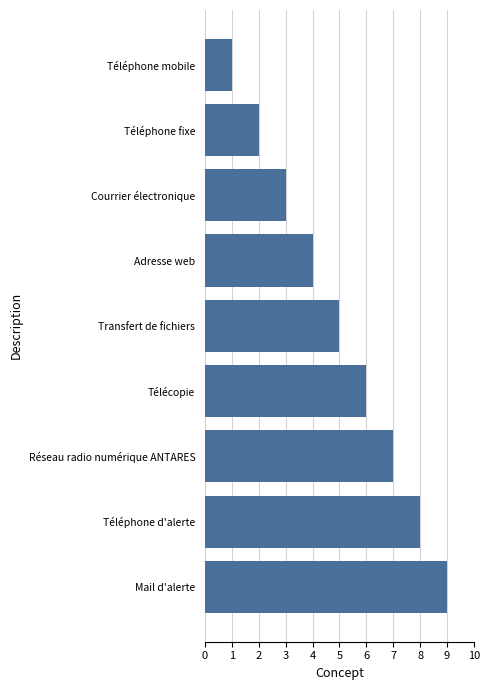

What is the average value?

5